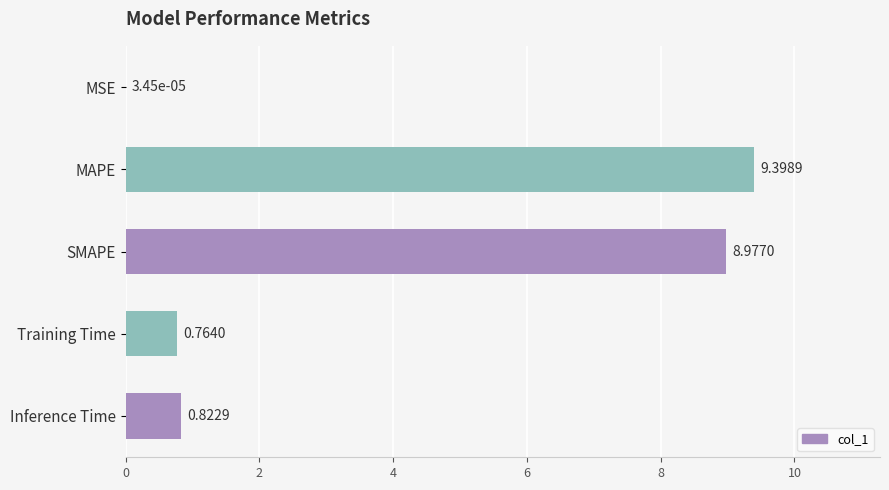

How many categories are shown in the chart?

5